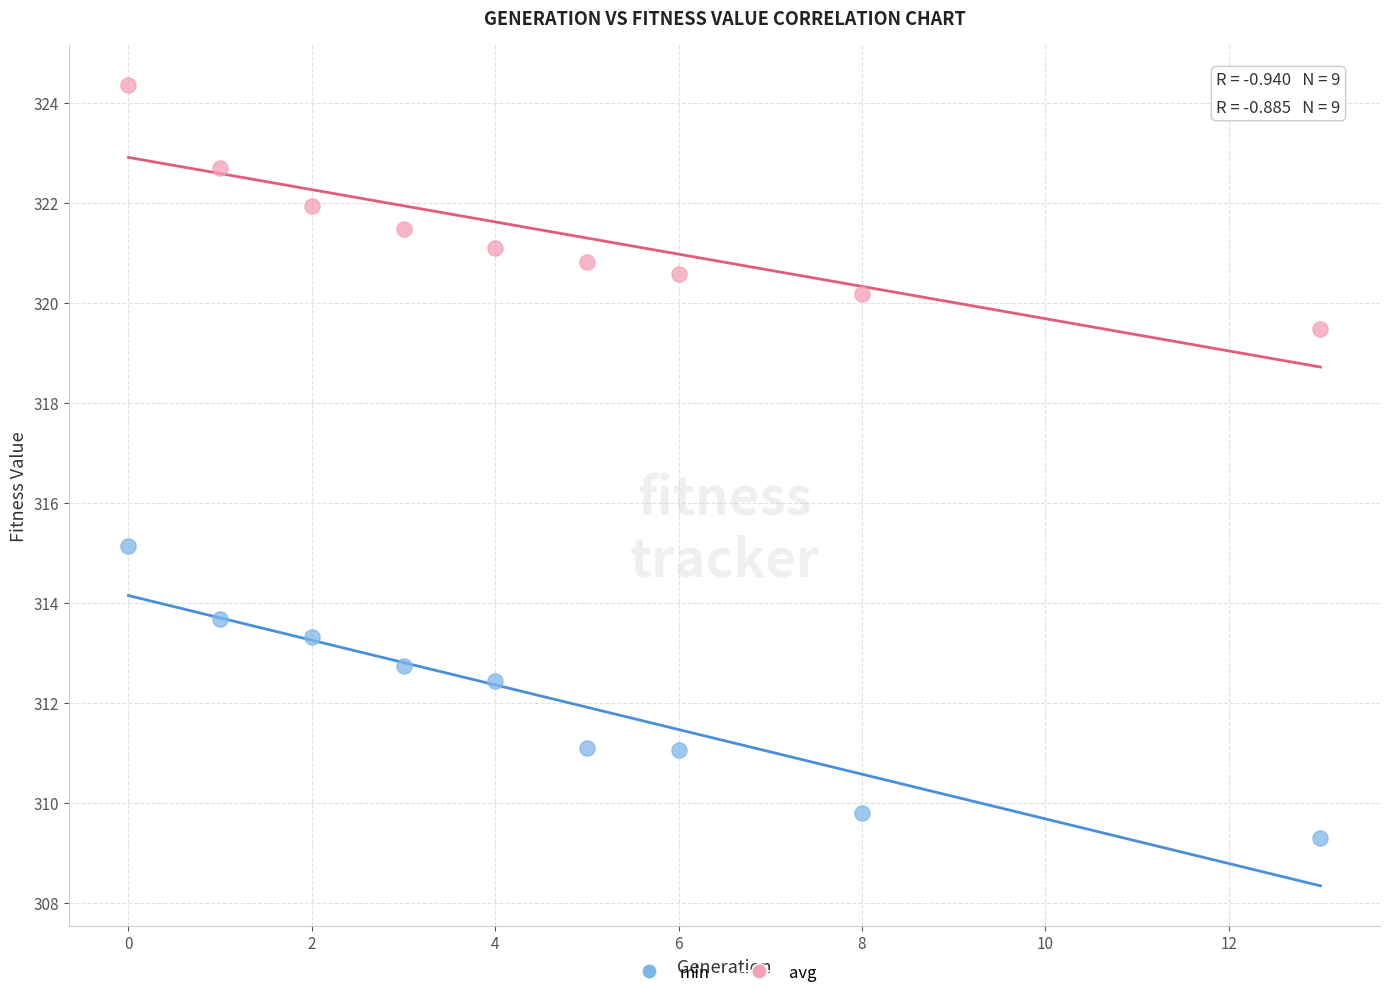

In the min series, what Y value is closest to 312?

312.4